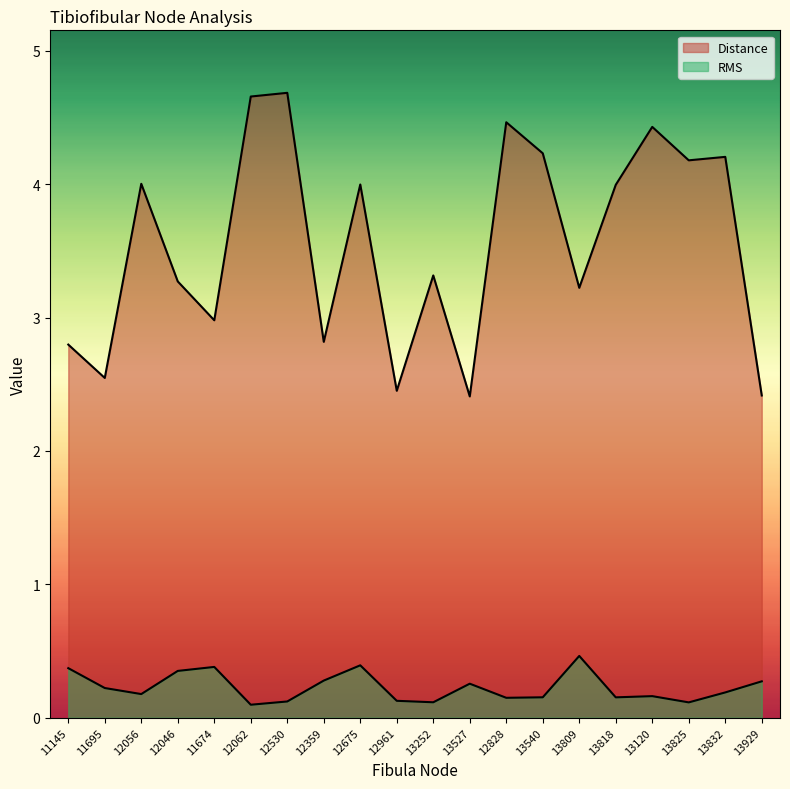

Does the chart have visible grid lines?

No